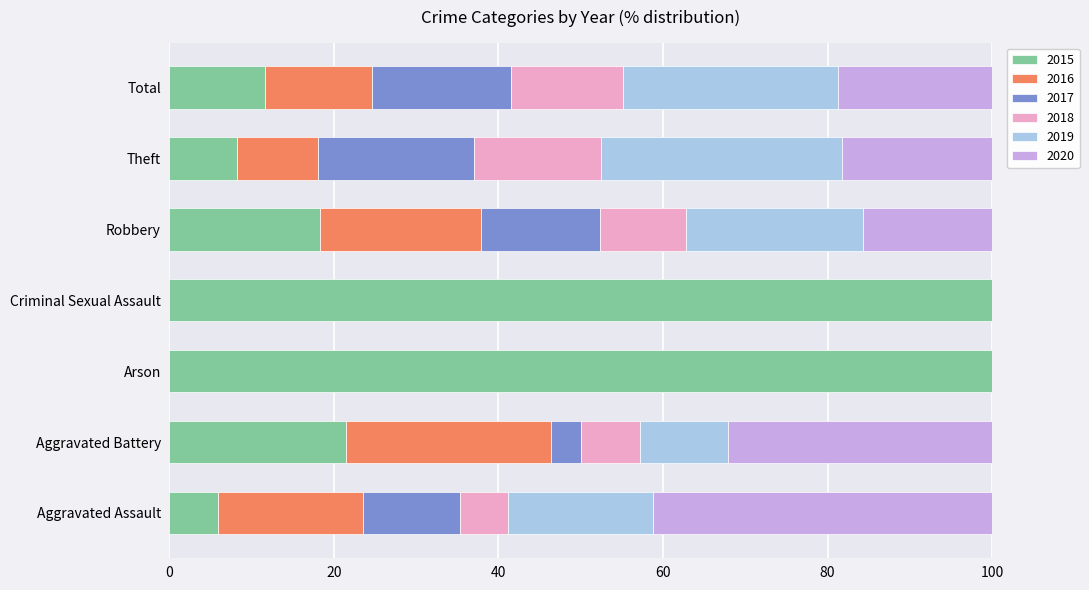

What is the total value across all series at Aggravated Battery?

100.0